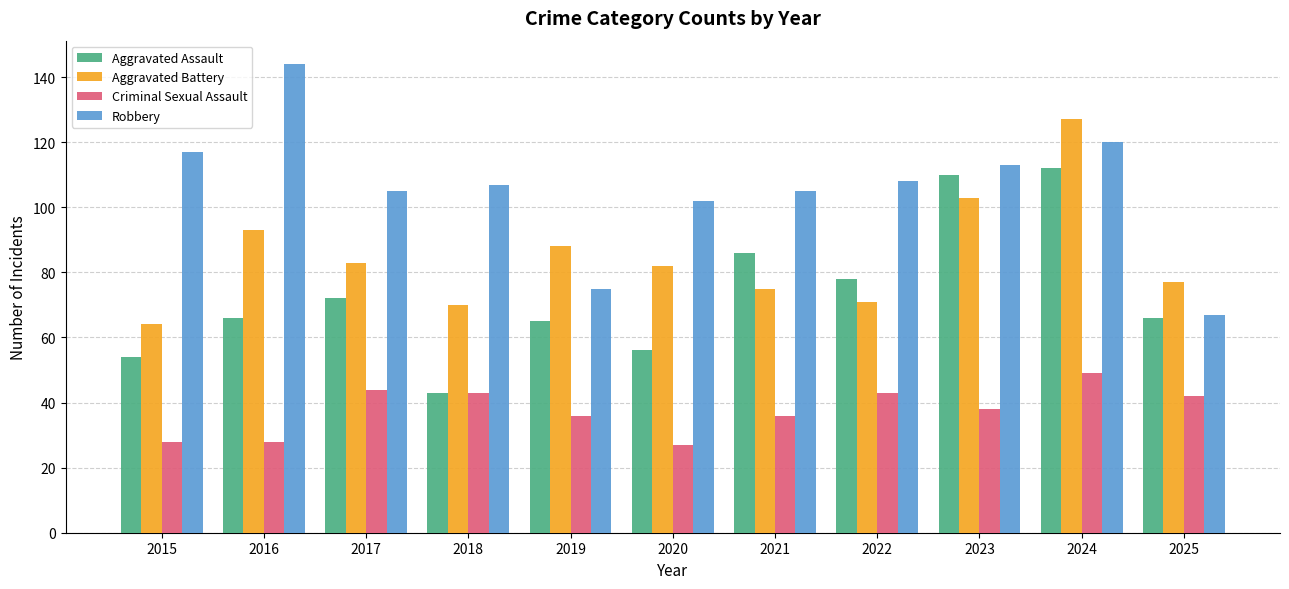

How many groups of bars are there?

11